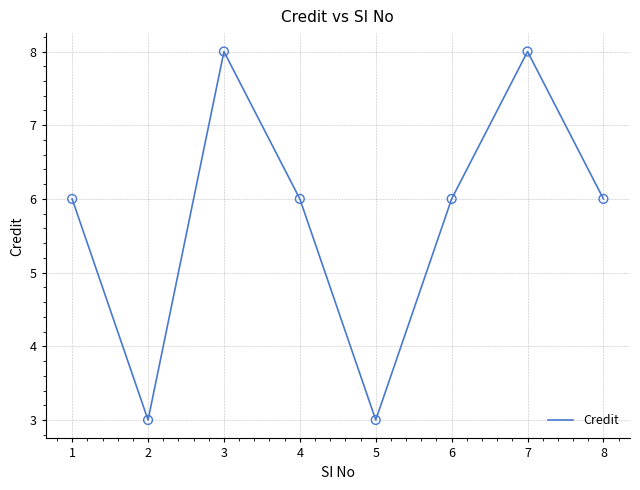

What is the ratio of the value at 2 to the value at 5?

1.0